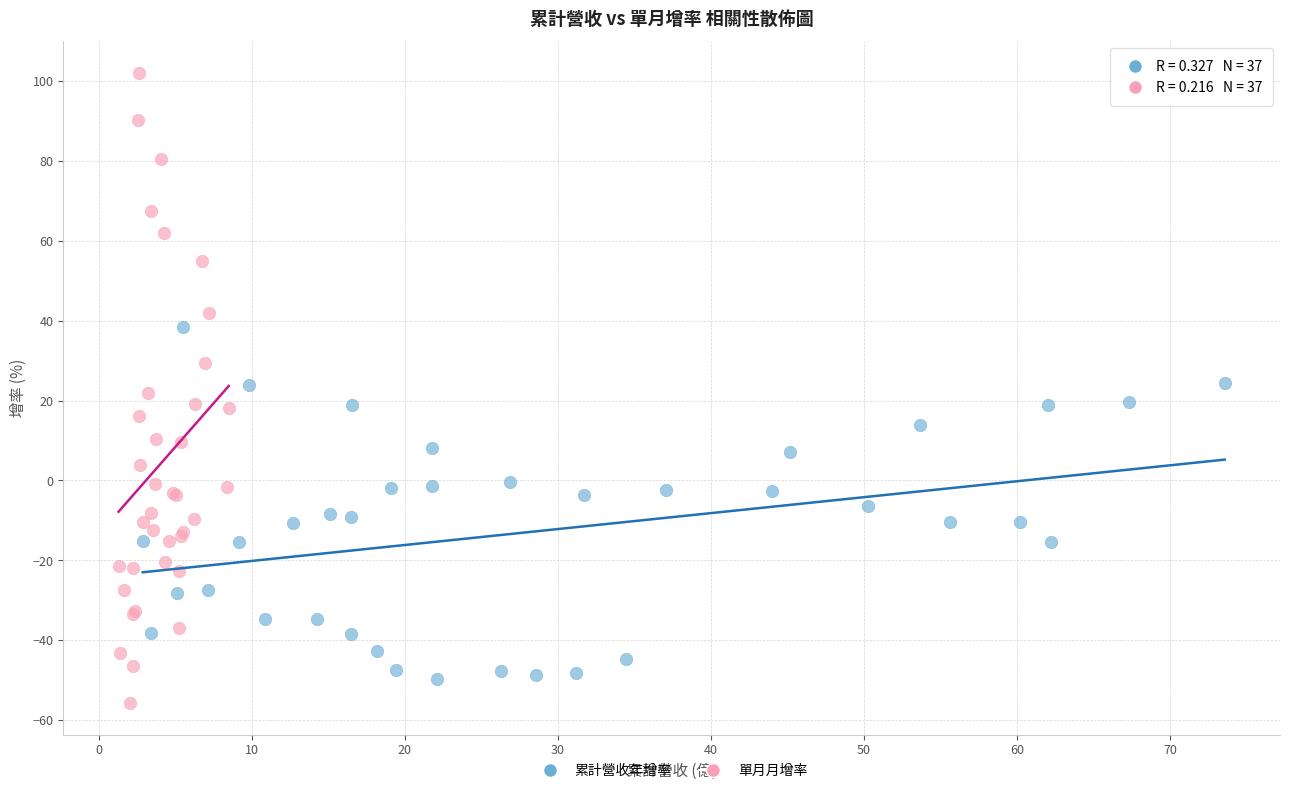

What are all the series names shown in the legend?

累計營收年增率, 單月月增率